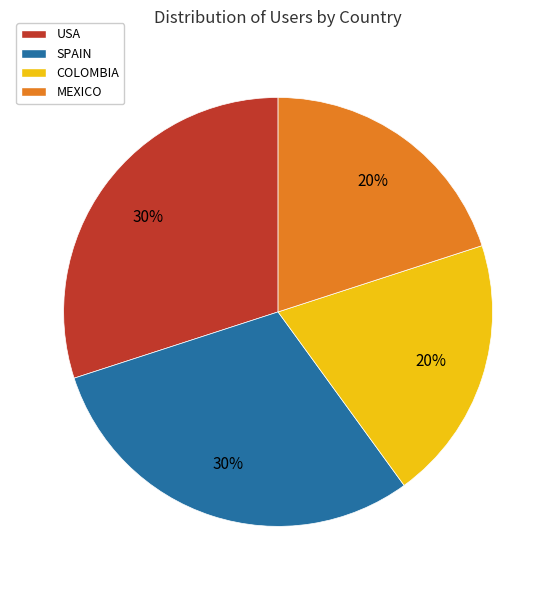

Do COLOMBIA and MEXICO together represent more than half of the pie?

No